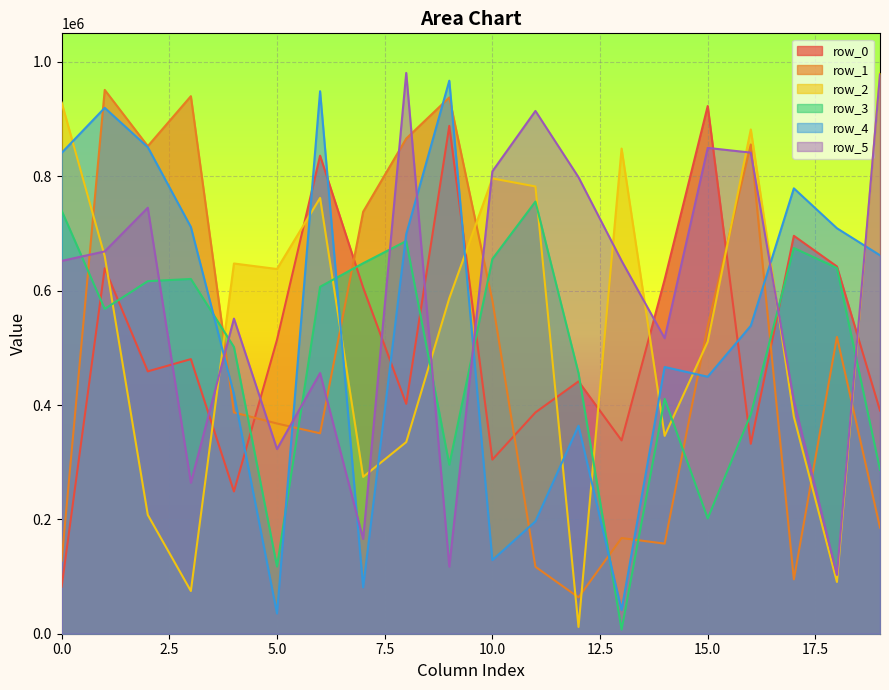

Which label corresponds to the largest value in the chart?

8